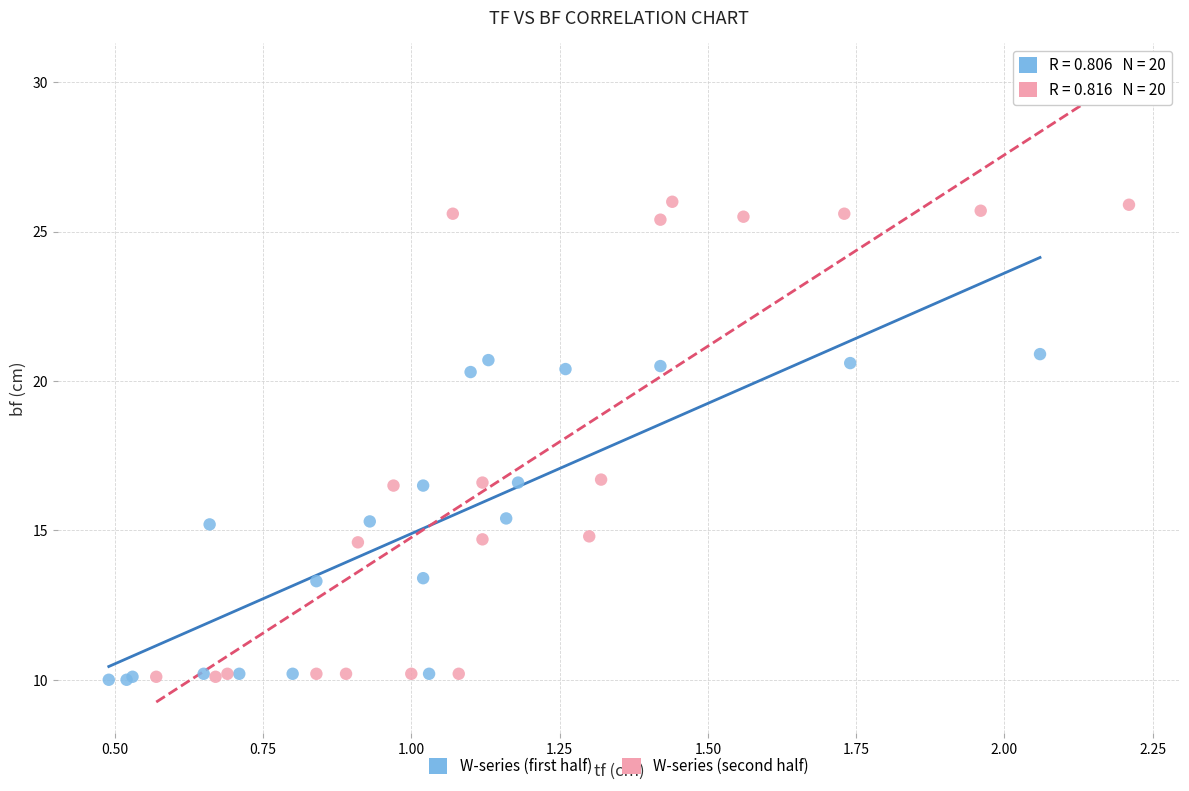

Which series contains the highest Y value?

W-series (second half)